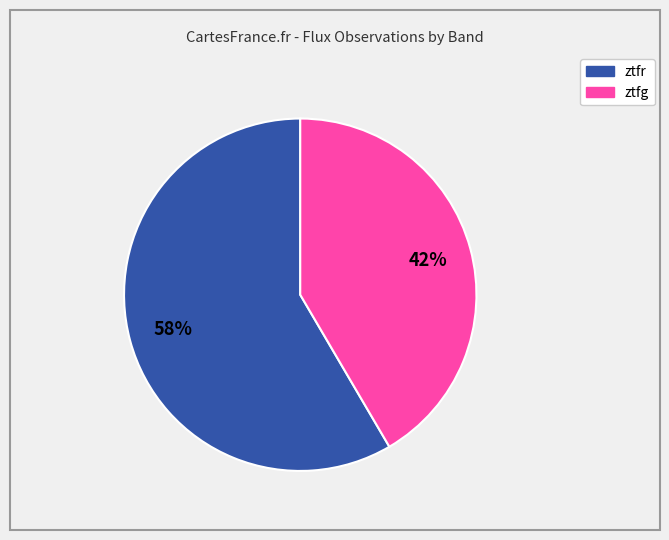

Rank the categories by value from lowest to highest.

ztfg, ztfr